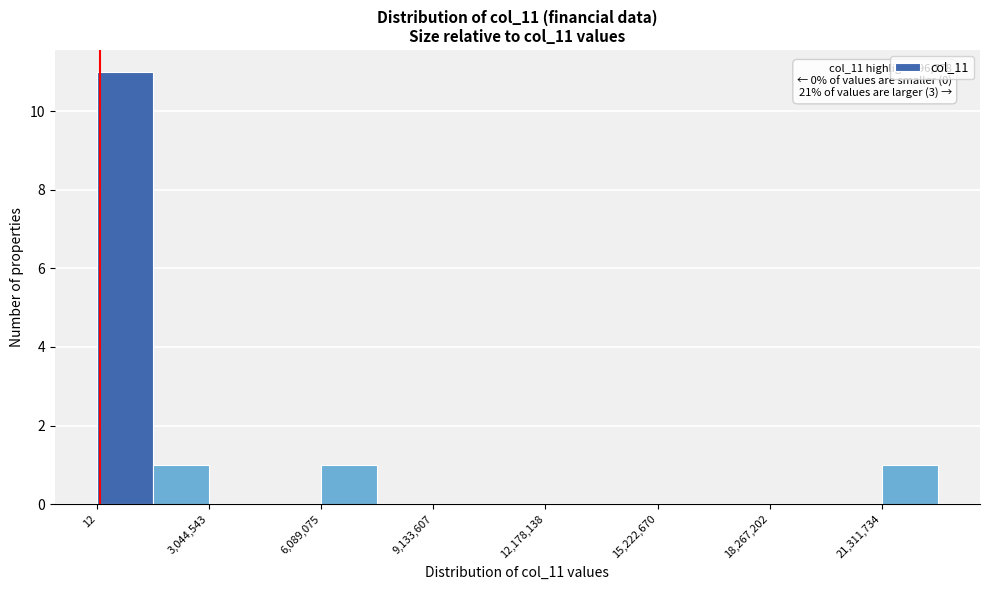

Read against the x-axis, roughly where is the centre of the tallest bar?

1000000